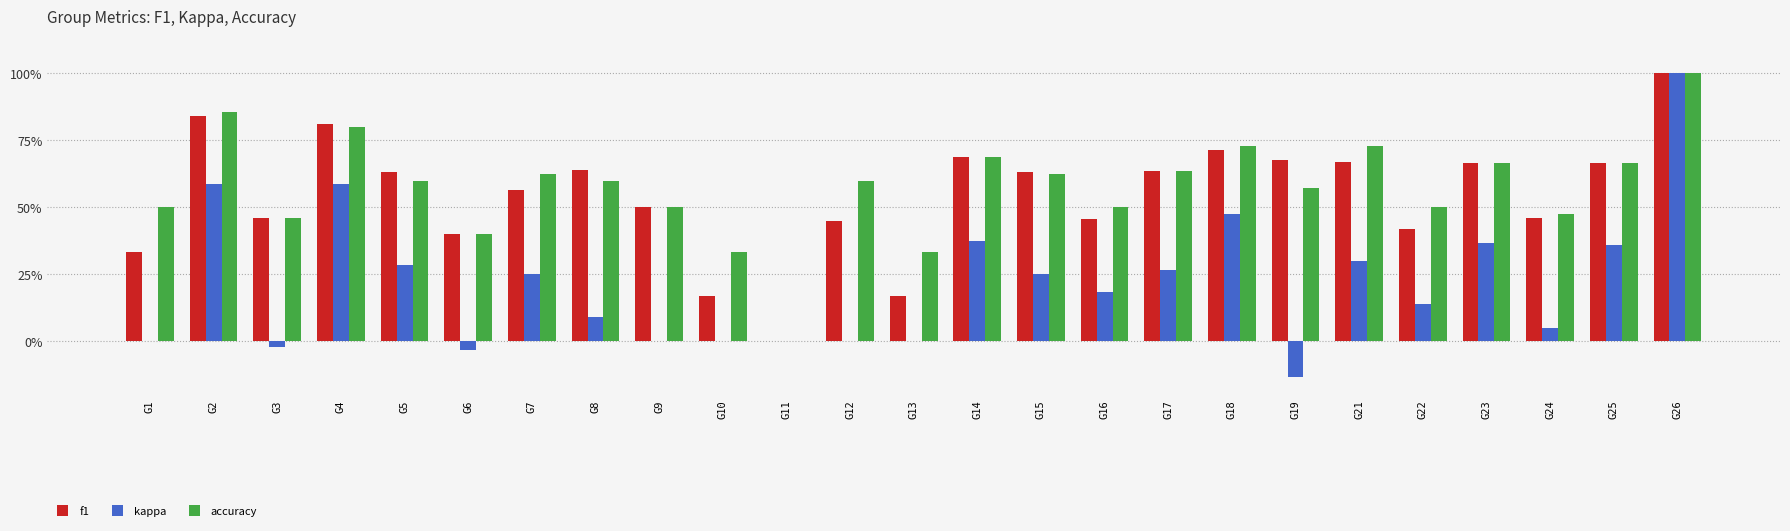

What are all the series names shown in the legend?

f1, kappa, accuracy